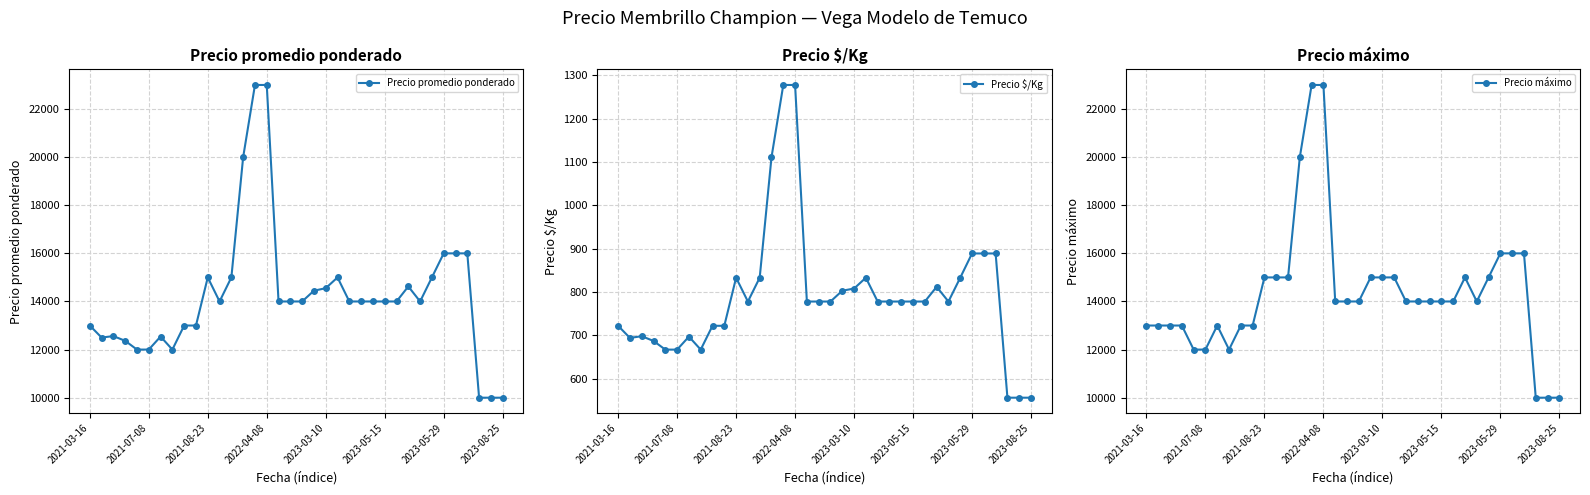

What is the smallest value displayed?

556